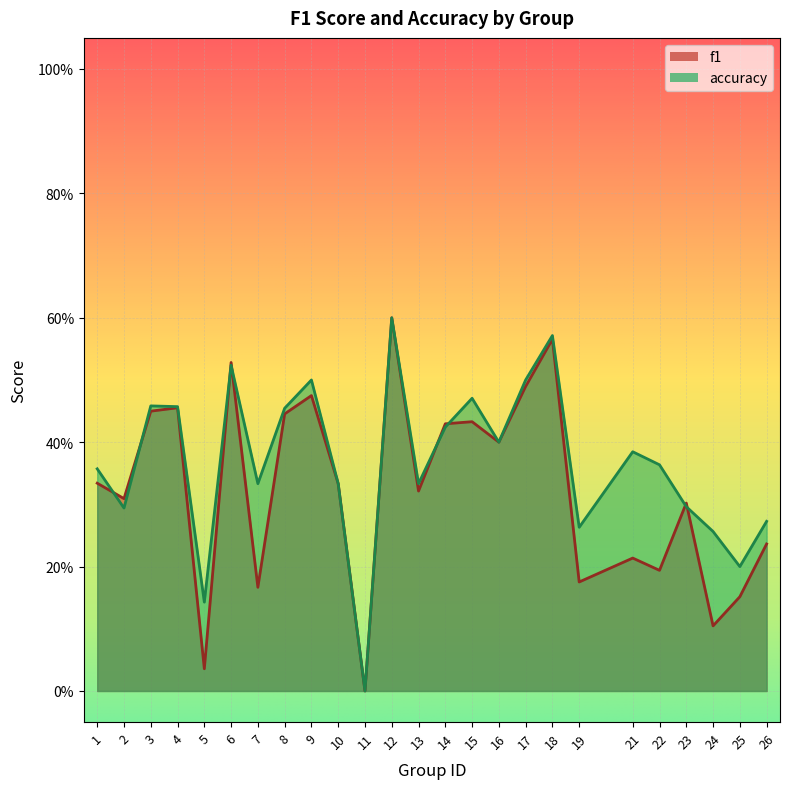

Reading left to right, list all the values displayed in this chart.

f1: 1=0.3	2=0.3	3=0.4	4=0.5	5=0.0	6=0.5	7=0.2	8=0.4	9=0.5	10=0.3	11=0.0	12=0.6	13=0.3	14=0.4	15=0.4	16=0.4	17=0.5	18=0.6	19=0.2	21=0.2	22=0.2	23=0.3	24=0.1	25=0.2	26=0.2
accuracy: 1=0.4	2=0.3	3=0.5	4=0.5	5=0.1	6=0.5	7=0.3	8=0.5	9=0.5	10=0.3	11=0.0	12=0.6	13=0.3	14=0.4	15=0.5	16=0.4	17=0.5	18=0.6	19=0.3	21=0.4	22=0.4	23=0.3	24=0.3	25=0.2	26=0.3